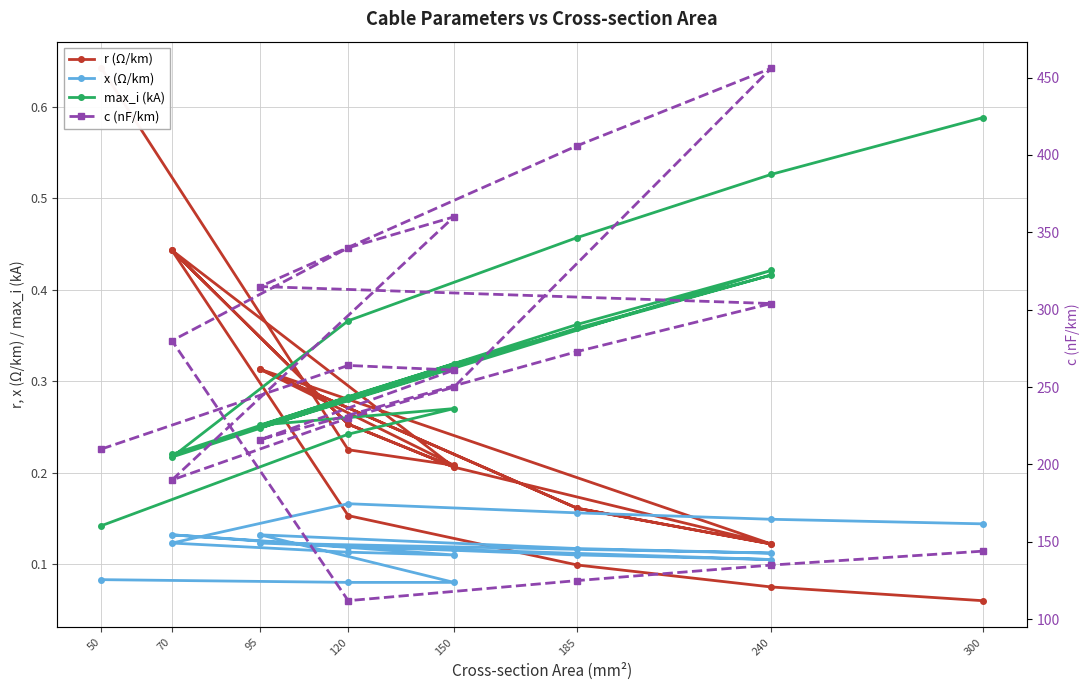

Reading right to left, list all the values displayed in this chart.

r (Ω/km): 0.1	0.1	0.1	0.2	0.4	0.3	0.2	0.4	0.3	0.2	0.1	0.2	0.3	0.1	0.2	0.3	0.2	0.2	0.6
x (Ω/km): 0.1	0.1	0.2	0.2	0.1	0.1	0.1	0.1	0.1	0.1	0.1	0.1	0.1	0.1	0.1	0.1	0.1	0.1	0.1
max_i (kA): 0.6	0.5	0.5	0.4	0.2	0.3	0.3	0.2	0.3	0.3	0.4	0.4	0.2	0.4	0.4	0.3	0.3	0.2	0.1
c (nF/km): 144.0	135.0	125.0	112.0	280.0	340.0	360.0	190.0	230.0	250.0	456.0	406.0	315.0	304.0	273.0	216.0	261.0	264.0	210.0